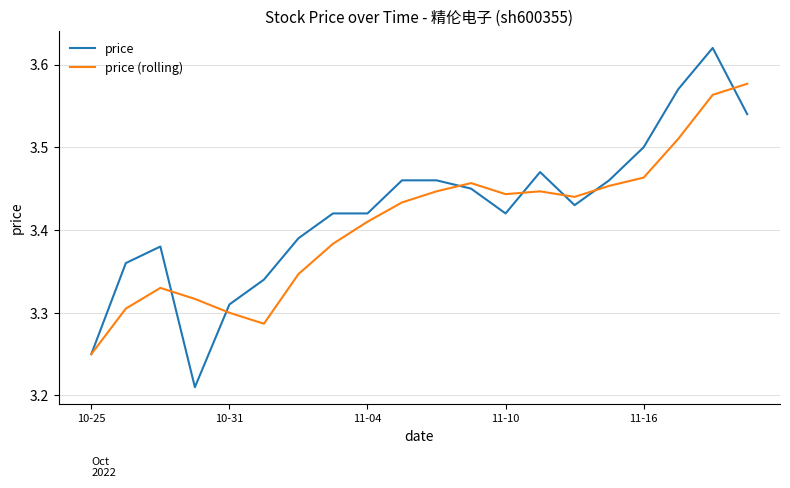

True or false: price (rolling) and price intersect in this chart.

True